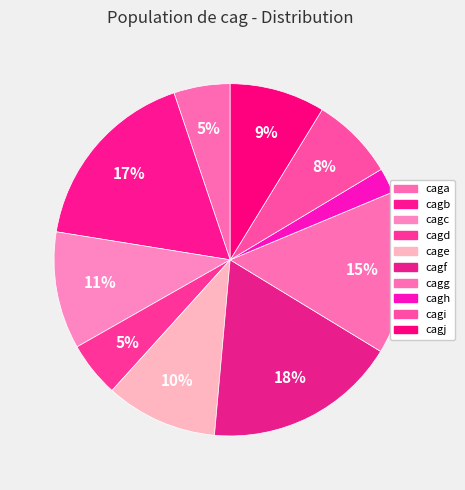

To the nearest percent, what is the combined percentage of cagj and caga?

14%